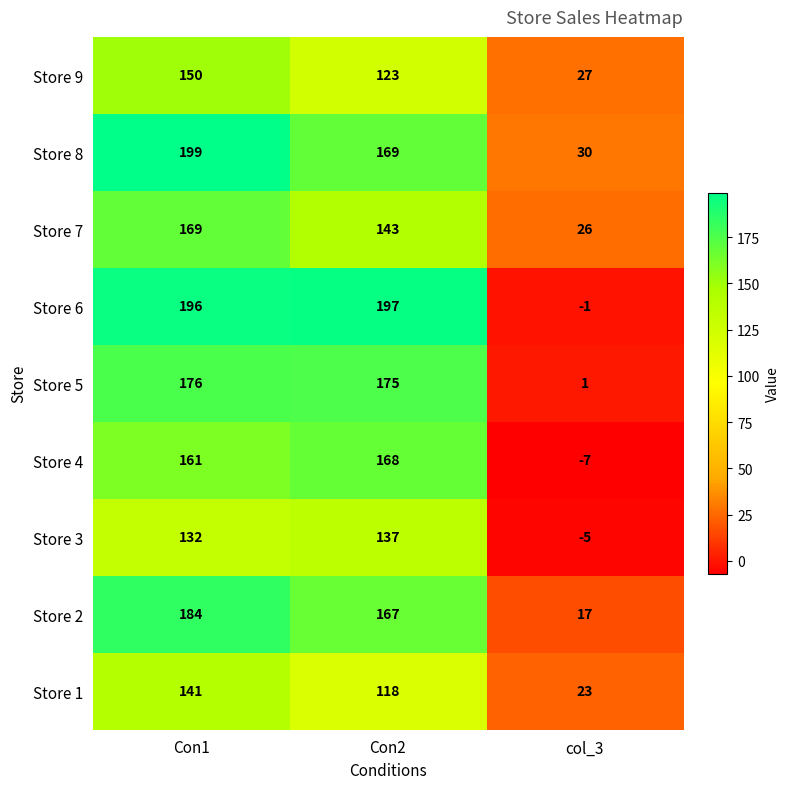

Which label corresponds to the largest value in the chart?

Con1